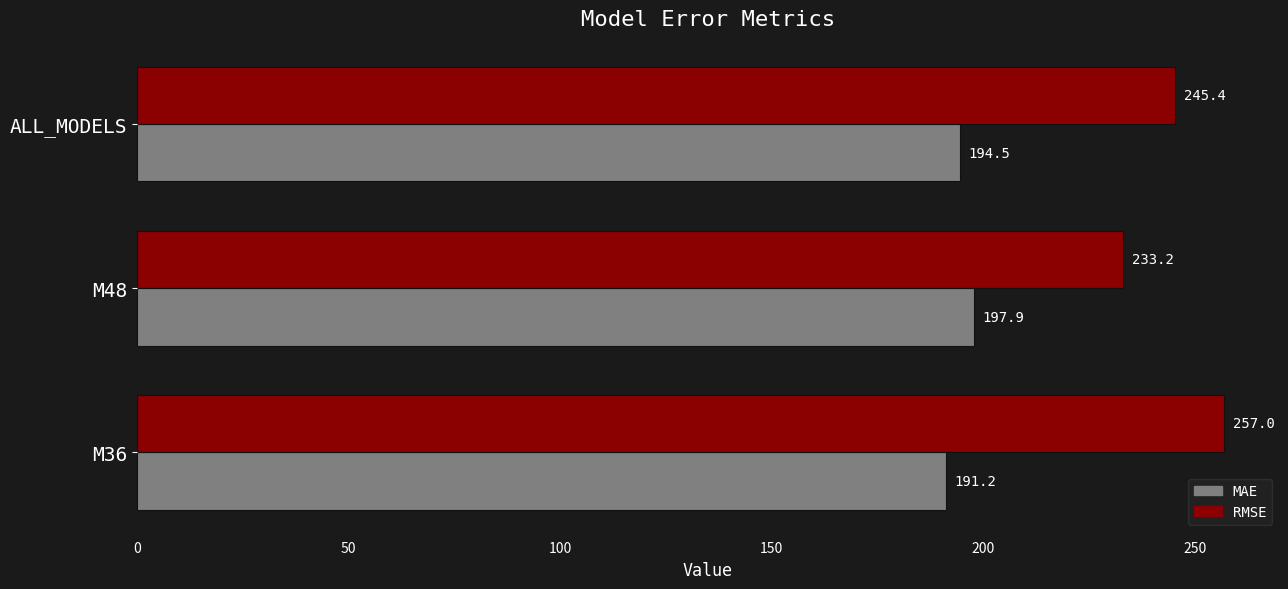

What is the difference between the MAE values at M48 and M36?

6.7